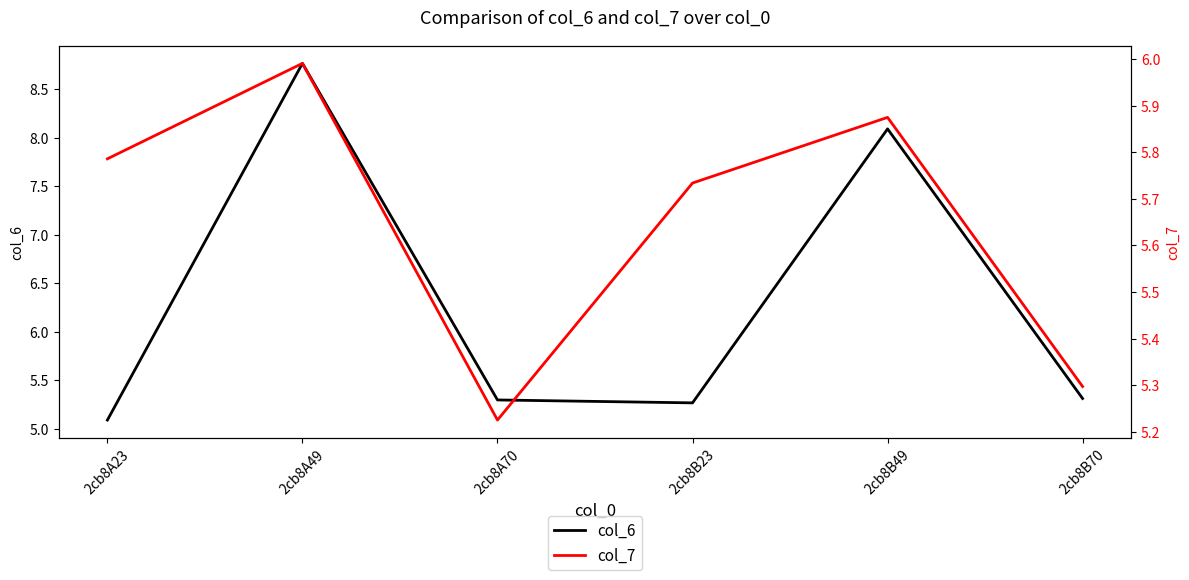

List the labels in order of col_7 value, smallest first.

2cb8A70, 2cb8B70, 2cb8B23, 2cb8A23, 2cb8B49, 2cb8A49